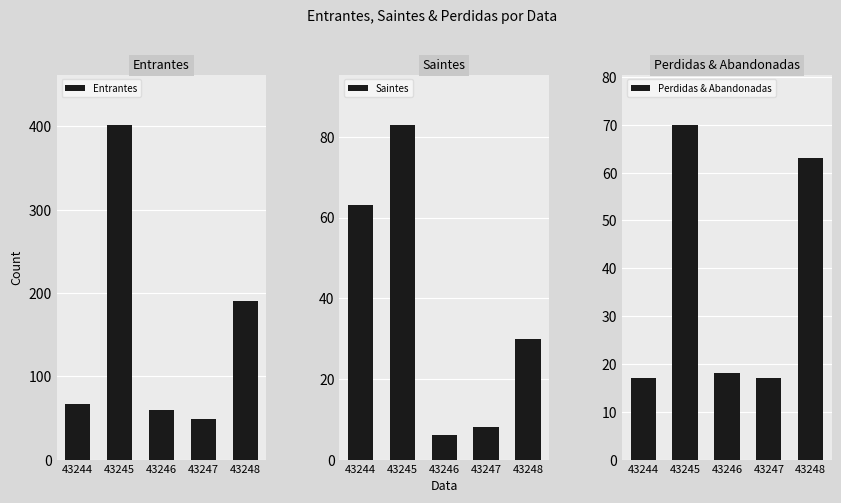

Reading left to right, list all the values displayed in this chart.

Entrantes: 43244=67	43245=402	43246=59	43247=49	43248=191
Saintes: 43244=63	43245=83	43246=6	43247=8	43248=30
Perdidas & Abandonadas: 43244=17	43245=70	43246=18	43247=17	43248=63